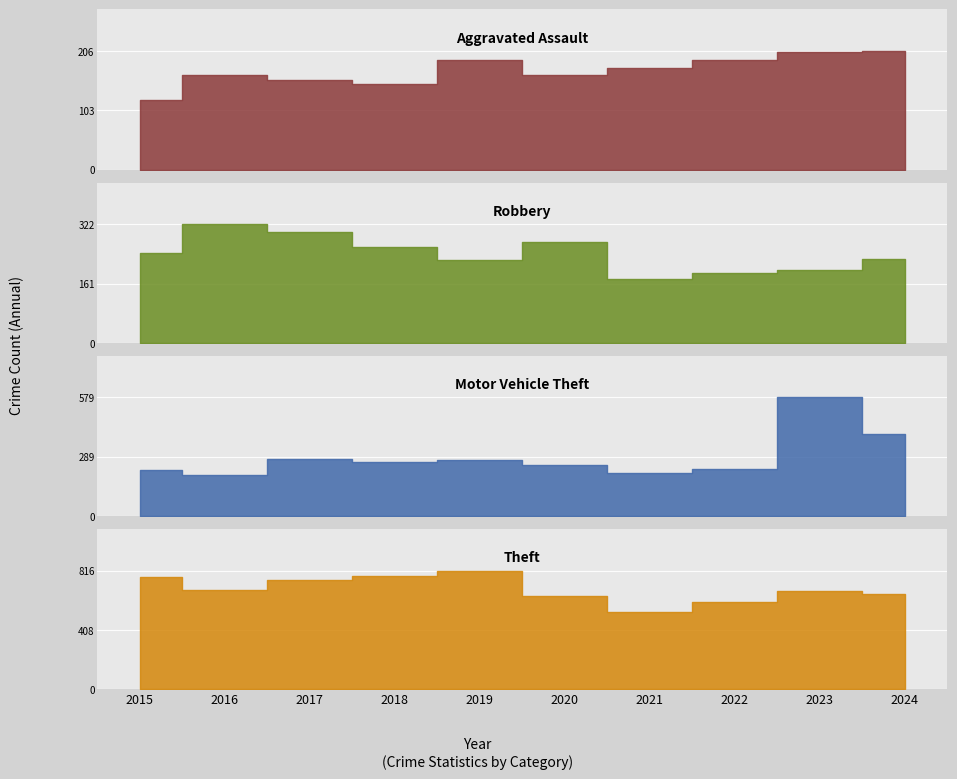

Reading right to left, what are all the values shown in this chart?

Aggravated Assault: 2024=206	2023=204	2022=191	2021=176	2020=165	2019=190	2018=148	2017=156	2016=165	2015=121
Robbery: 2024=229	2023=199	2022=190	2021=174	2020=273	2019=225	2018=261	2017=300	2016=322	2015=243
Motor Vehicle Theft: 2024=402	2023=579	2022=229	2021=212	2020=250	2019=272	2018=263	2017=280	2016=201	2015=223
Theft: 2024=655	2023=674	2022=599	2021=532	2020=645	2019=816	2018=782	2017=750	2016=683	2015=771